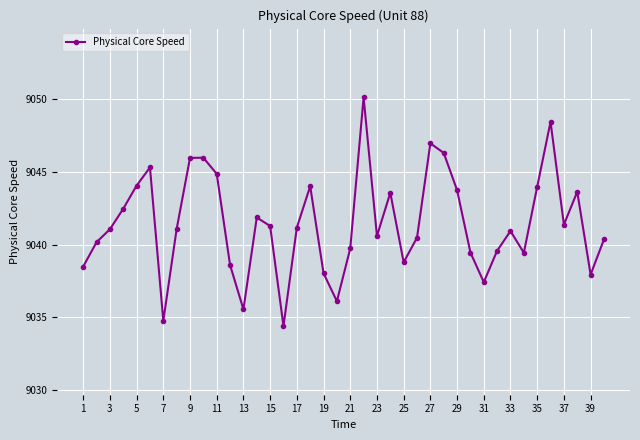

What is the sum of all values?

361657.8